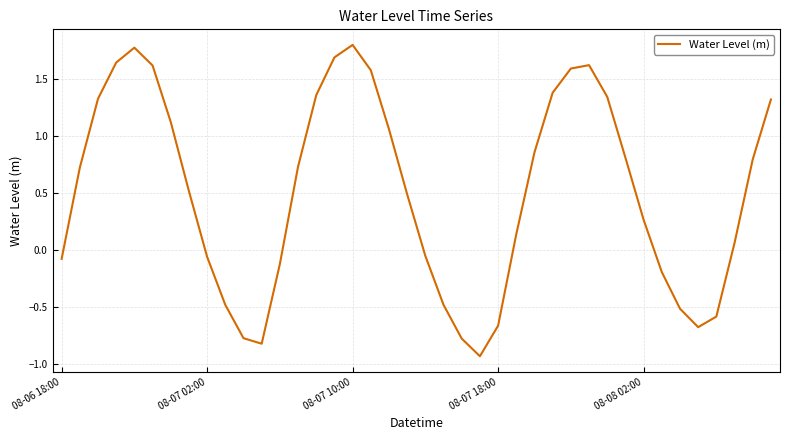

What is the difference between the maximum and minimum values?

2.7